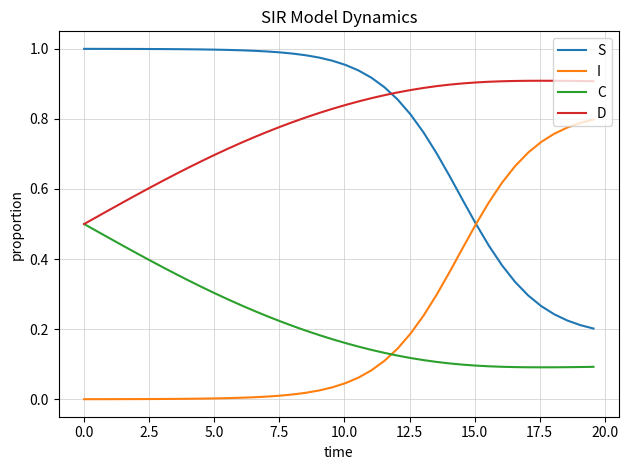

True or false: D and S cross at least once.

True